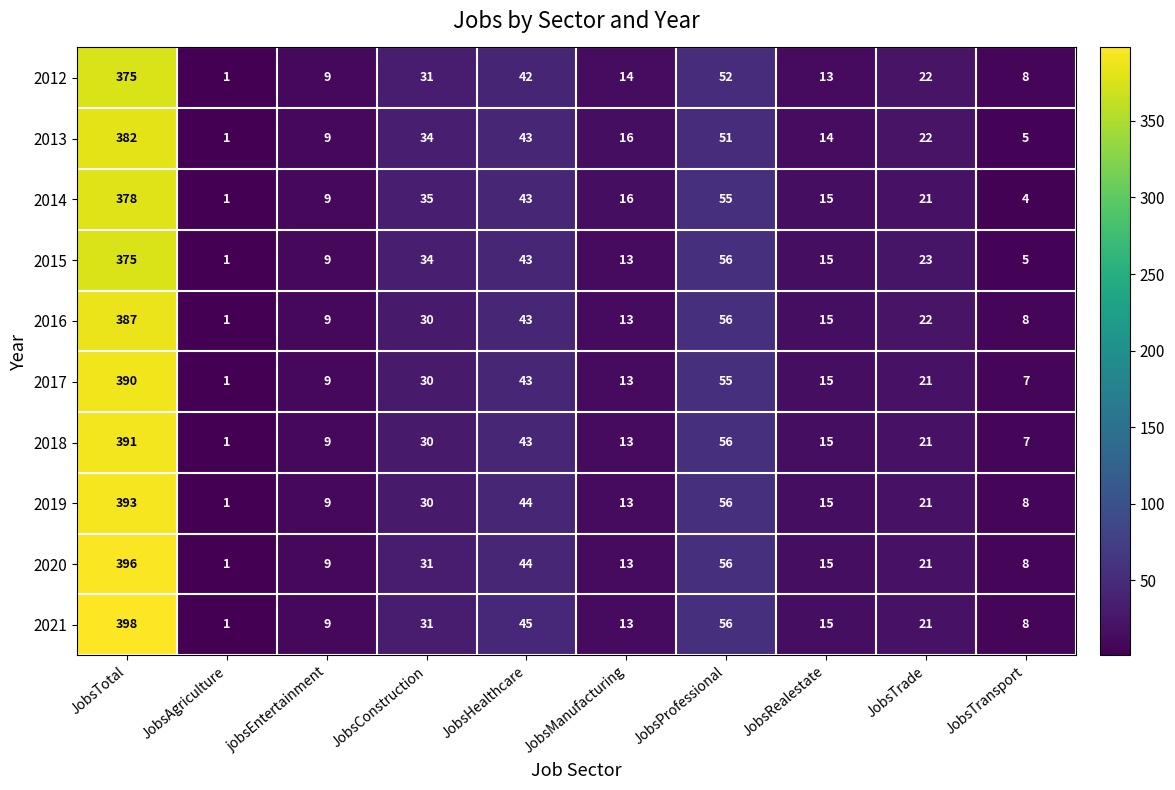

Is it true that 2017 equals 43 at JobsHealthcare?

True